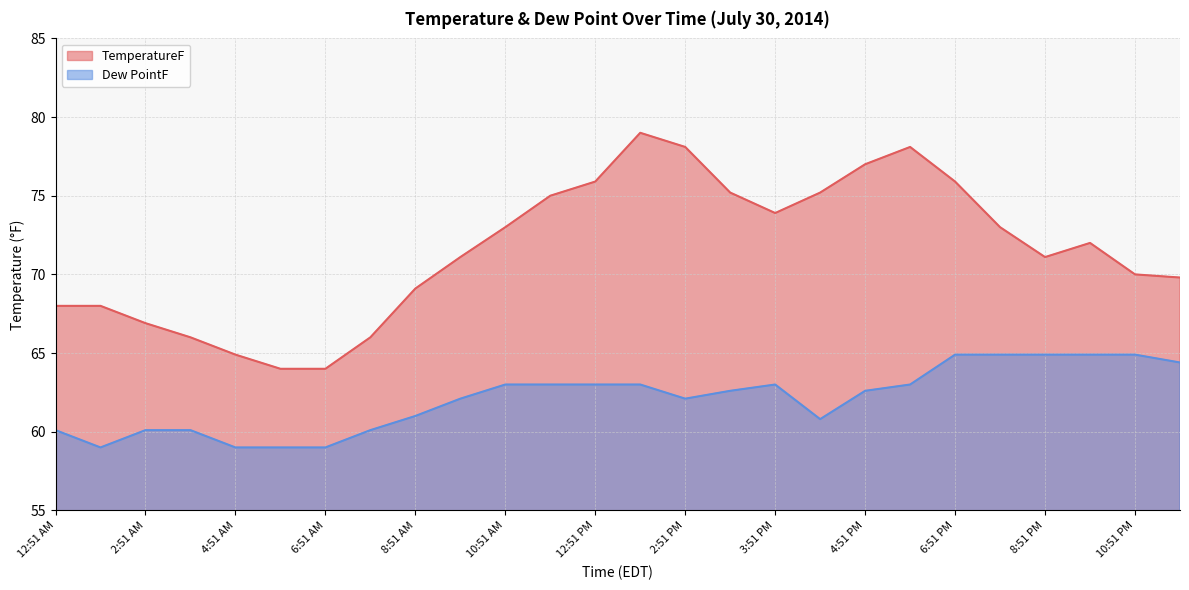

True or false: Dew PointF and TemperatureF intersect in this chart.

False